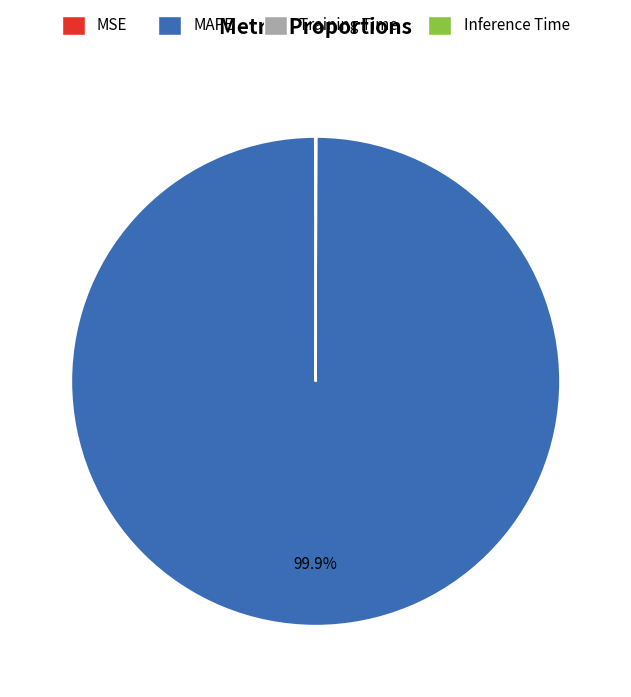

Is there any slice that represents more than half of the pie?

Yes